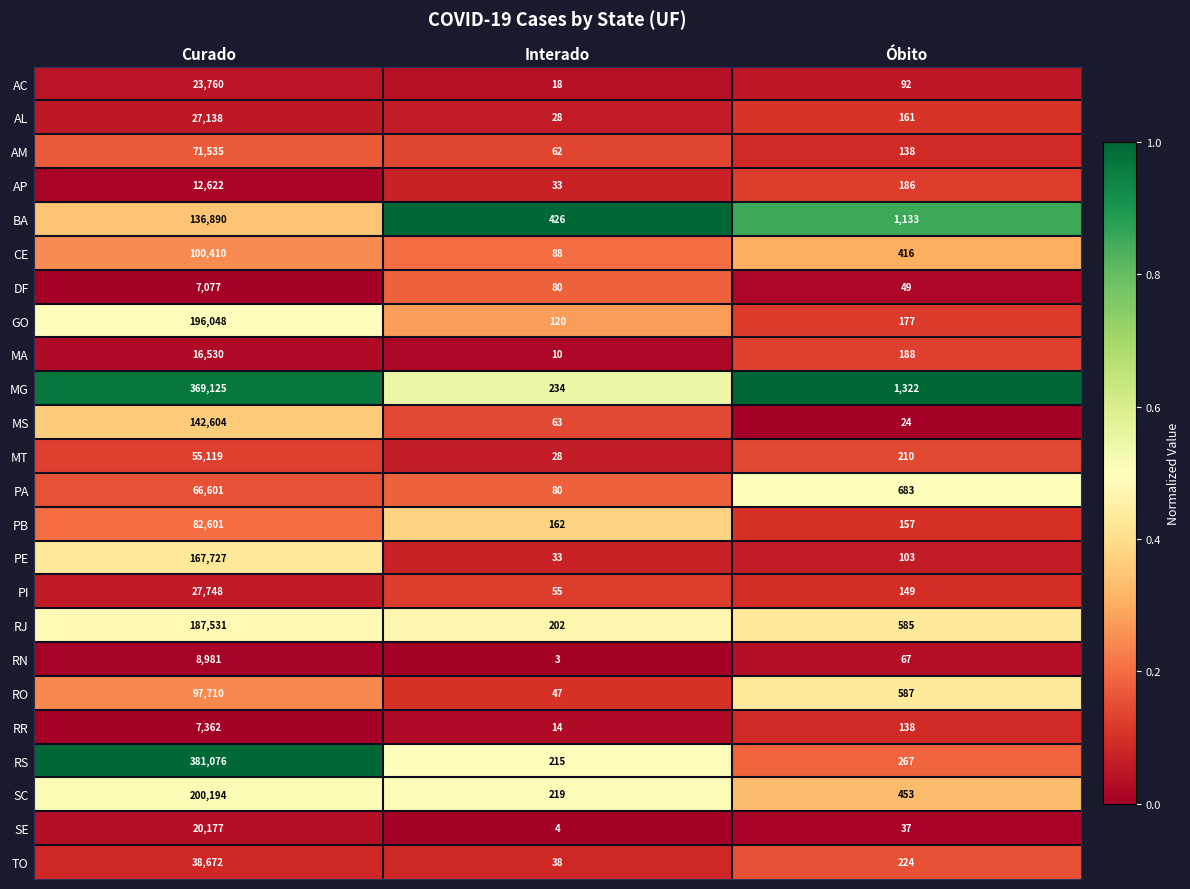

True or false: RR has a value of 138 at Óbito.

True